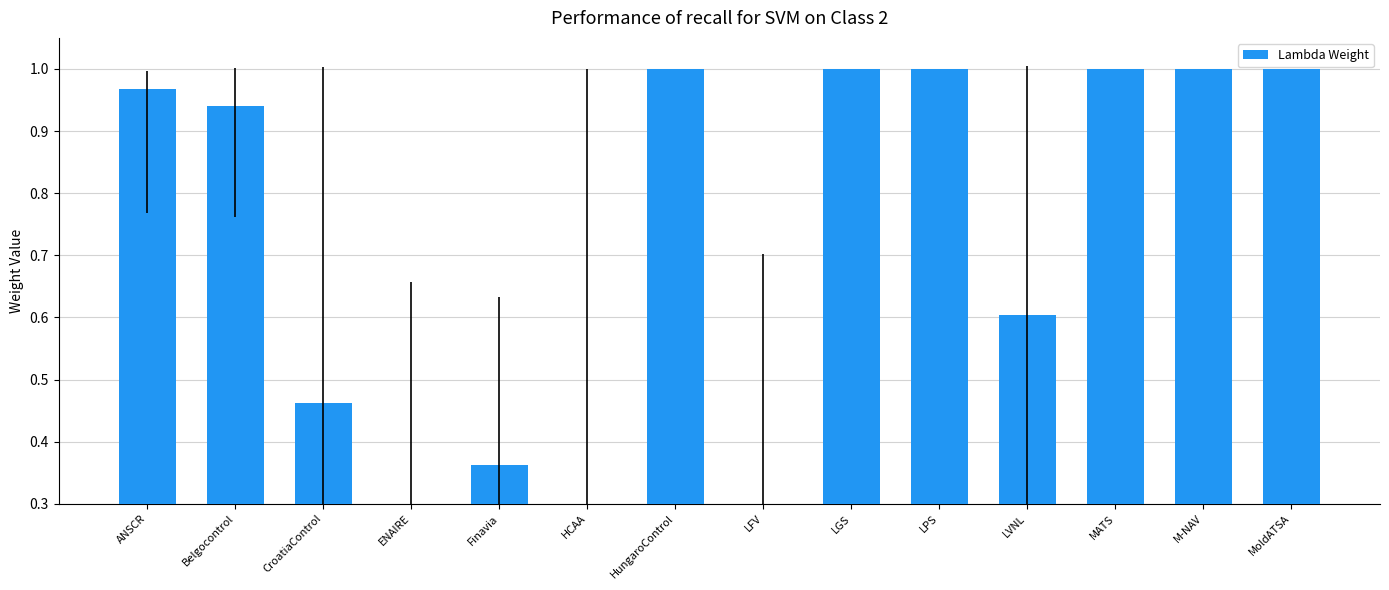

What is the label of the 2nd bar from the right?

M-NAV